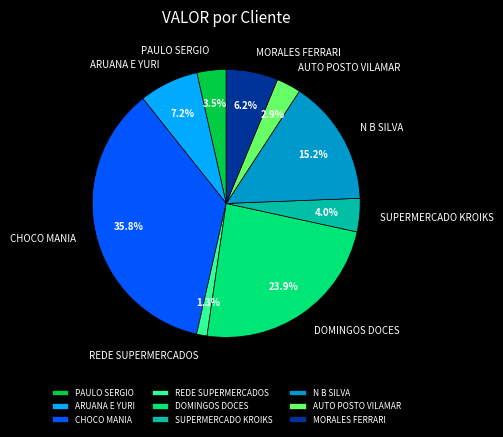

Count the number of slices in the pie.

9